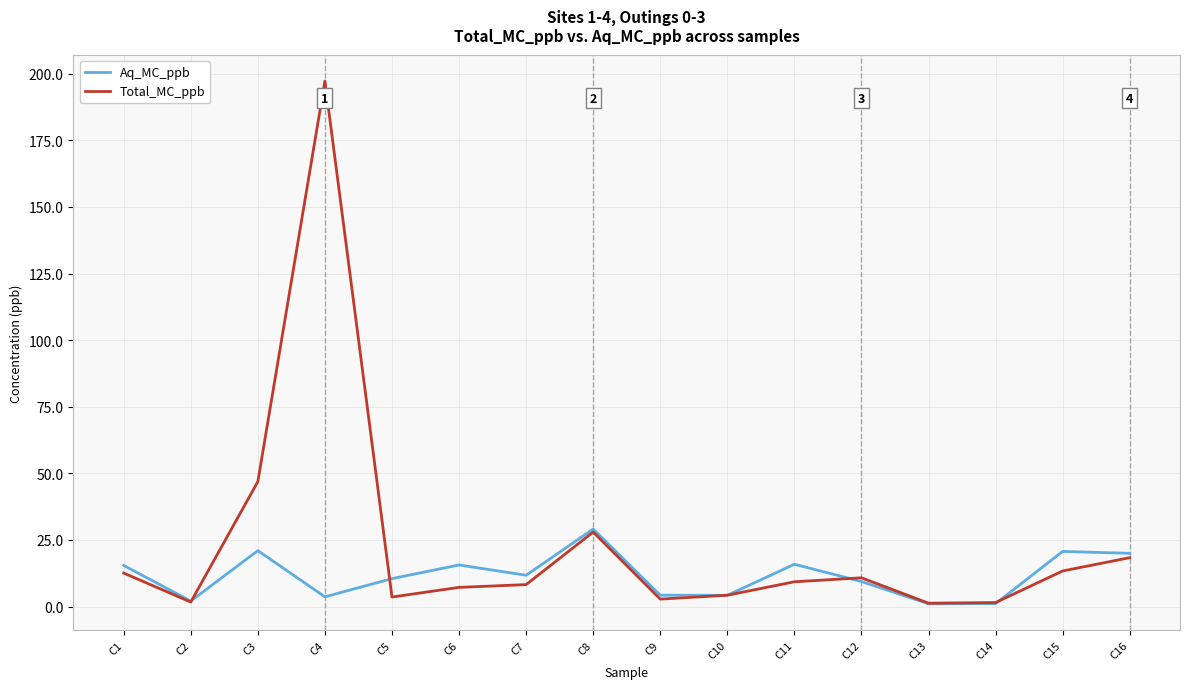

Where is the first local minimum for Total_MC_ppb?

C2